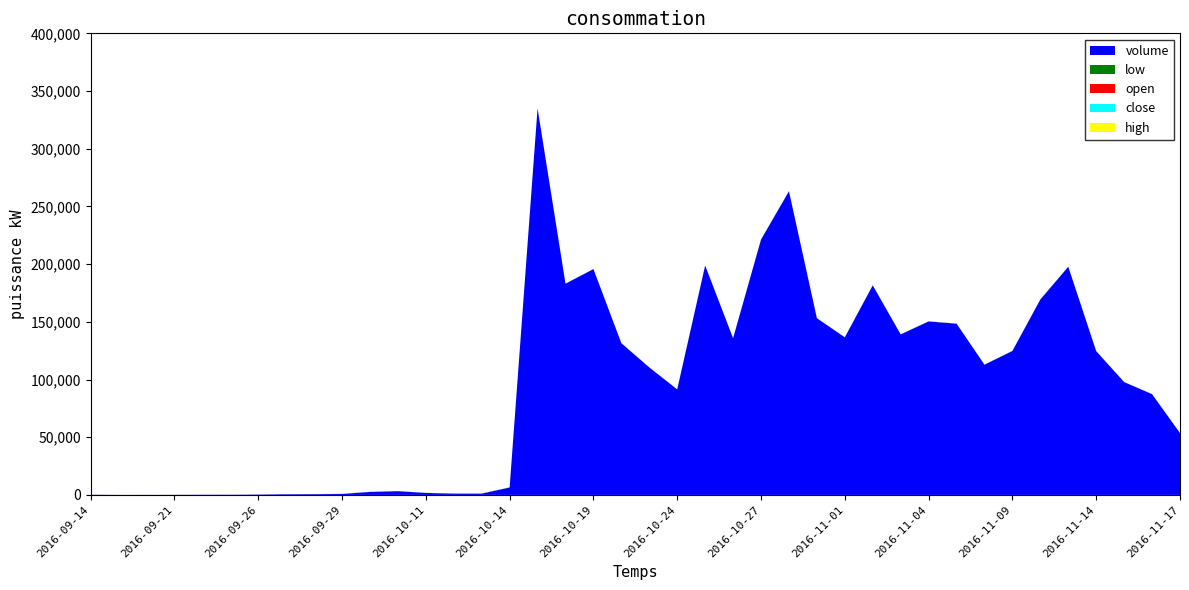

Reading left to right, extract all data points from this chart.

low: 2016-09-14=10.4	2016-09-19=11.4	2016-09-20=12.6	2016-09-21=13.9	2016-09-22=15.2	2016-09-23=16.8	2016-09-26=18.4	2016-09-27=20.3	2016-09-28=22.3	2016-09-29=24.5	2016-09-30=27.0	2016-10-10=29.7	2016-10-11=32.6	2016-10-12=35.9	2016-10-13=39.5	2016-10-14=43.5	2016-10-17=41.7	2016-10-18=39.9	2016-10-19=40.4	2016-10-20=40.7	2016-10-21=39.9	2016-10-24=40.0	2016-10-25=40.7	2016-10-26=42.1	2016-10-27=43.9	2016-10-28=46.9	2016-10-31=43.5	2016-11-01=43.8	2016-11-02=42.8	2016-11-03=45.0	2016-11-04=45.1	2016-11-07=46.6	2016-11-08=48.2	2016-11-09=46.6	2016-11-10=48.9	2016-11-11=50.9	2016-11-14=50.9	2016-11-15=49.7	2016-11-16=47.7	2016-11-17=47.3
open: 2016-09-14=10.4	2016-09-19=11.4	2016-09-20=12.6	2016-09-21=13.9	2016-09-22=15.2	2016-09-23=16.8	2016-09-26=18.4	2016-09-27=20.3	2016-09-28=22.3	2016-09-29=24.5	2016-09-30=27.0	2016-10-10=29.7	2016-10-11=32.6	2016-10-12=35.9	2016-10-13=39.5	2016-10-14=43.5	2016-10-17=44.6	2016-10-18=39.9	2016-10-19=40.6	2016-10-20=42.0	2016-10-21=41.0	2016-10-24=40.8	2016-10-25=40.7	2016-10-26=43.0	2016-10-27=43.9	2016-10-28=47.8	2016-10-31=46.5	2016-11-01=43.8	2016-11-02=44.0	2016-11-03=45.5	2016-11-04=45.3	2016-11-07=47.5	2016-11-08=49.3	2016-11-09=48.5	2016-11-10=48.9	2016-11-11=51.8	2016-11-14=52.0	2016-11-15=51.6	2016-11-16=50.4	2016-11-17=47.4
close: 2016-09-14=10.4	2016-09-19=11.4	2016-09-20=12.6	2016-09-21=13.9	2016-09-22=15.2	2016-09-23=16.8	2016-09-26=18.4	2016-09-27=20.3	2016-09-28=22.3	2016-09-29=24.5	2016-09-30=27.0	2016-10-10=29.7	2016-10-11=32.6	2016-10-12=35.9	2016-10-13=39.5	2016-10-14=43.5	2016-10-17=41.8	2016-10-18=40.8	2016-10-19=42.5	2016-10-20=40.8	2016-10-21=41.1	2016-10-24=41.0	2016-10-25=43.0	2016-10-26=43.6	2016-10-27=47.9	2016-10-28=47.3	2016-10-31=44.1	2016-11-01=44.7	2016-11-02=46.3	2016-11-03=45.5	2016-11-04=47.4	2016-11-07=49.2	2016-11-08=49.0	2016-11-09=48.6	2016-11-10=51.6	2016-11-11=53.0	2016-11-14=52.3	2016-11-15=50.3	2016-11-16=47.8	2016-11-17=47.9
high: 2016-09-14=10.4	2016-09-19=11.4	2016-09-20=12.6	2016-09-21=13.9	2016-09-22=15.2	2016-09-23=16.8	2016-09-26=18.4	2016-09-27=20.3	2016-09-28=22.3	2016-09-29=24.5	2016-09-30=27.0	2016-10-10=29.7	2016-10-11=32.6	2016-10-12=35.9	2016-10-13=39.5	2016-10-14=43.5	2016-10-17=44.8	2016-10-18=41.6	2016-10-19=44.6	2016-10-20=42.8	2016-10-21=41.8	2016-10-24=41.3	2016-10-25=45.0	2016-10-26=43.7	2016-10-27=47.9	2016-10-28=51.2	2016-10-31=46.6	2016-11-01=45.9	2016-11-02=48.3	2016-11-03=47.2	2016-11-04=48.2	2016-11-07=49.6	2016-11-08=49.9	2016-11-09=49.2	2016-11-10=53.3	2016-11-11=56.7	2016-11-14=54.9	2016-11-15=52.7	2016-11-16=51.0	2016-11-17=48.6
volume: 2016-09-14=195.0	2016-09-19=23.0	2016-09-20=37.0	2016-09-21=83.0	2016-09-22=157.0	2016-09-23=165.0	2016-09-26=293.0	2016-09-27=592.0	2016-09-28=665.0	2016-09-29=848.0	2016-09-30=2594.0	2016-10-10=3261.0	2016-10-11=1721.0	2016-10-12=1136.0	2016-10-13=1126.0	2016-10-14=6457.0	2016-10-17=335003.0	2016-10-18=183035.0	2016-10-19=195700.0	2016-10-20=131471.0	2016-10-21=110480.0	2016-10-24=91442.0	2016-10-25=198775.0	2016-10-26=135762.0	2016-10-27=221272.0	2016-10-28=263145.0	2016-10-31=153136.0	2016-11-01=136569.0	2016-11-02=181586.0	2016-11-03=139115.0	2016-11-04=150329.0	2016-11-07=148406.0	2016-11-08=112856.0	2016-11-09=124750.0	2016-11-10=169357.0	2016-11-11=197719.0	2016-11-14=124550.0	2016-11-15=97805.0	2016-11-16=87306.0	2016-11-17=53589.0